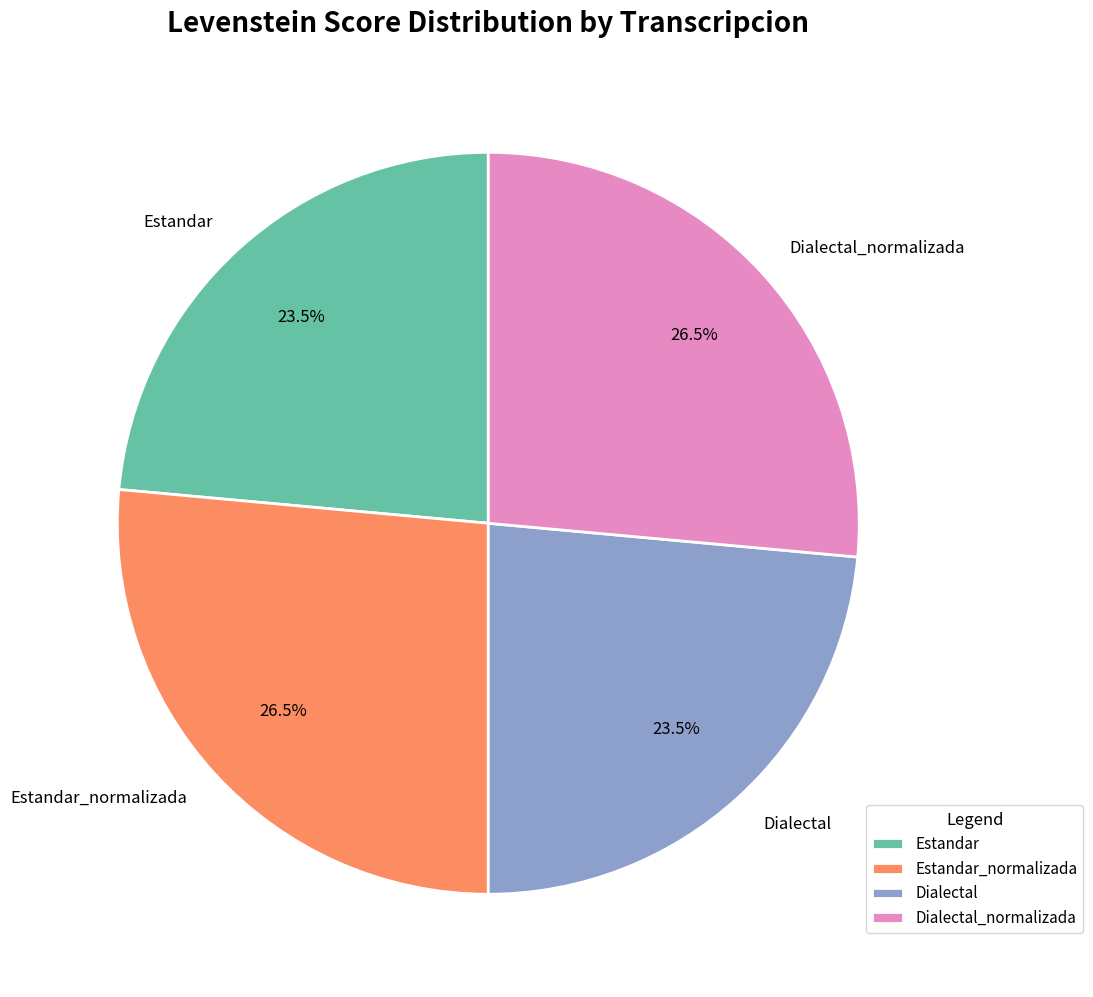

What percentage do Estandar_normalizada and Dialectal together represent?

50.0%